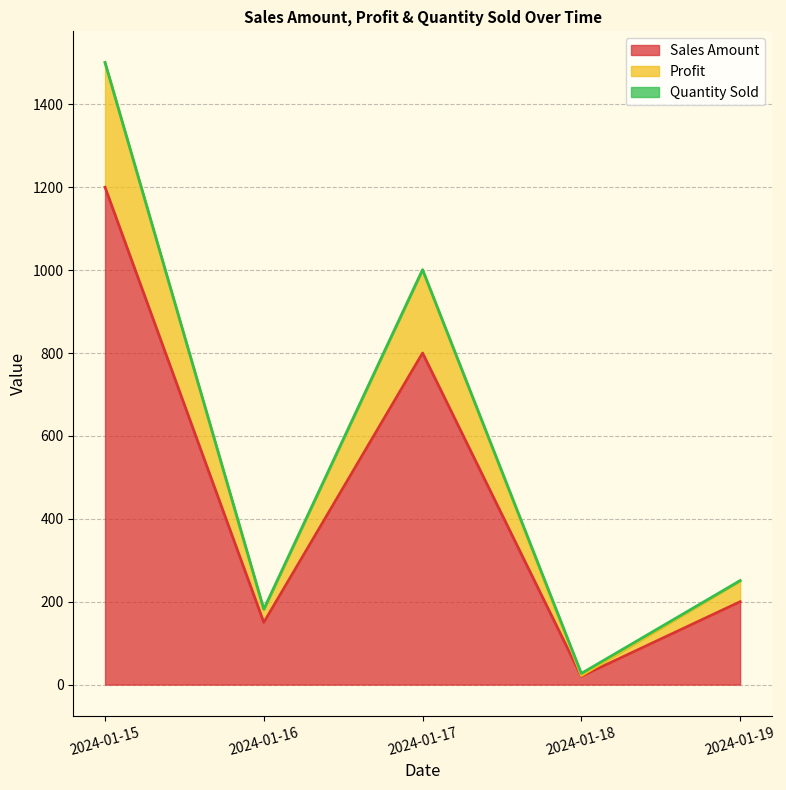

What is the smallest value displayed?

20